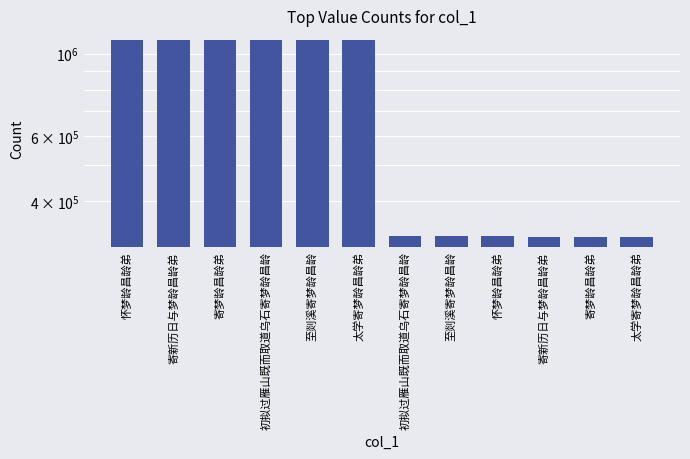

Which label corresponds to the largest value in the chart?

怀梦龄昌龄弟